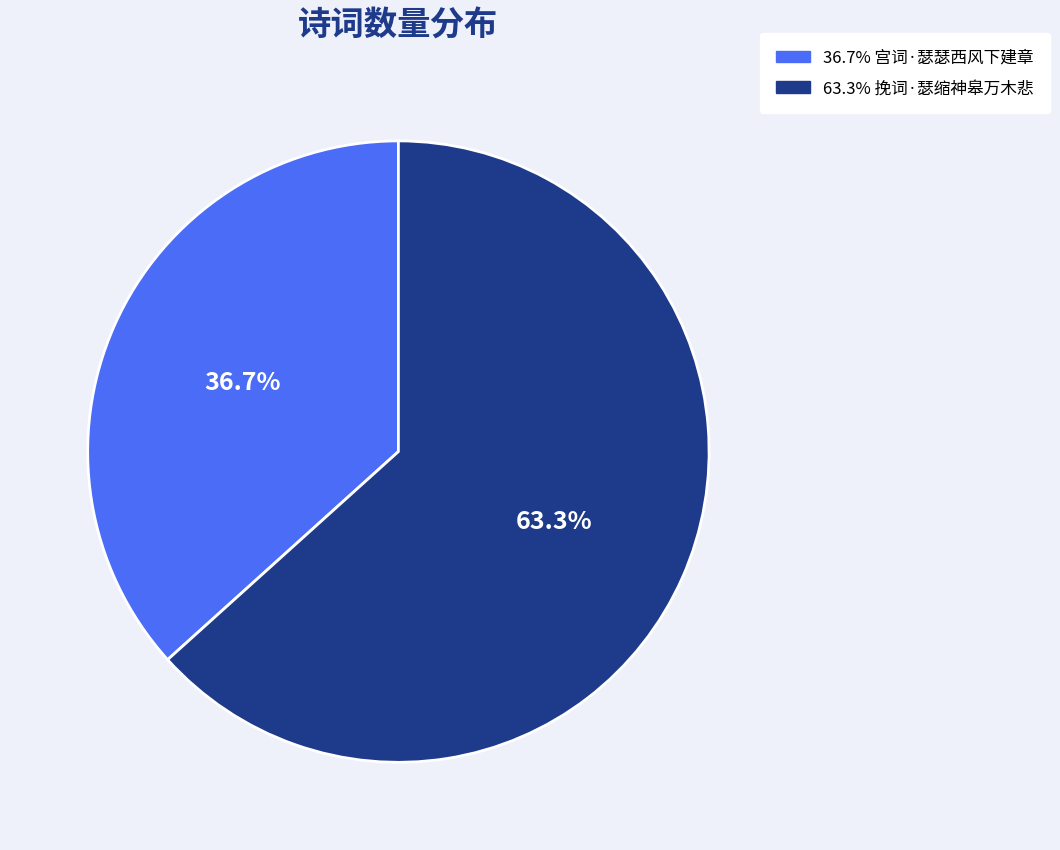

Is there a majority slice in this chart?

Yes